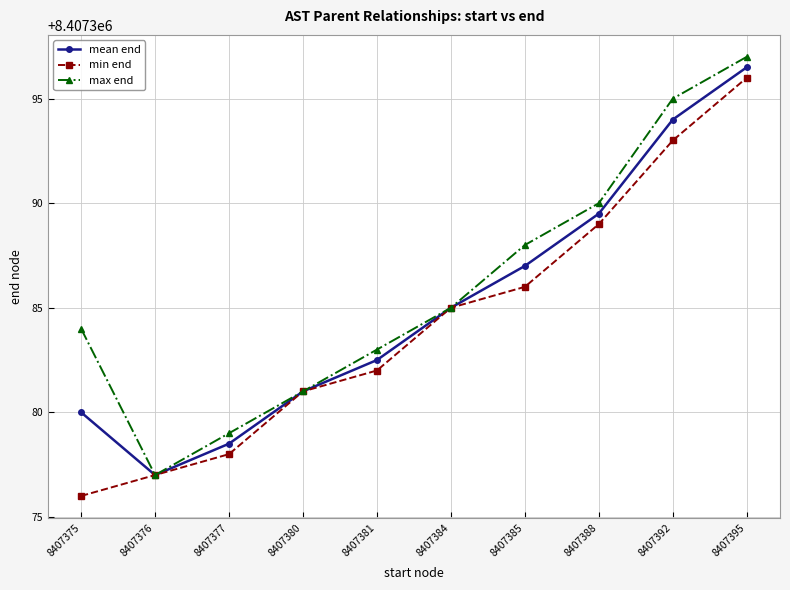

What is the sum of the mean end values at 8407381 and 8407377?

16814761.0